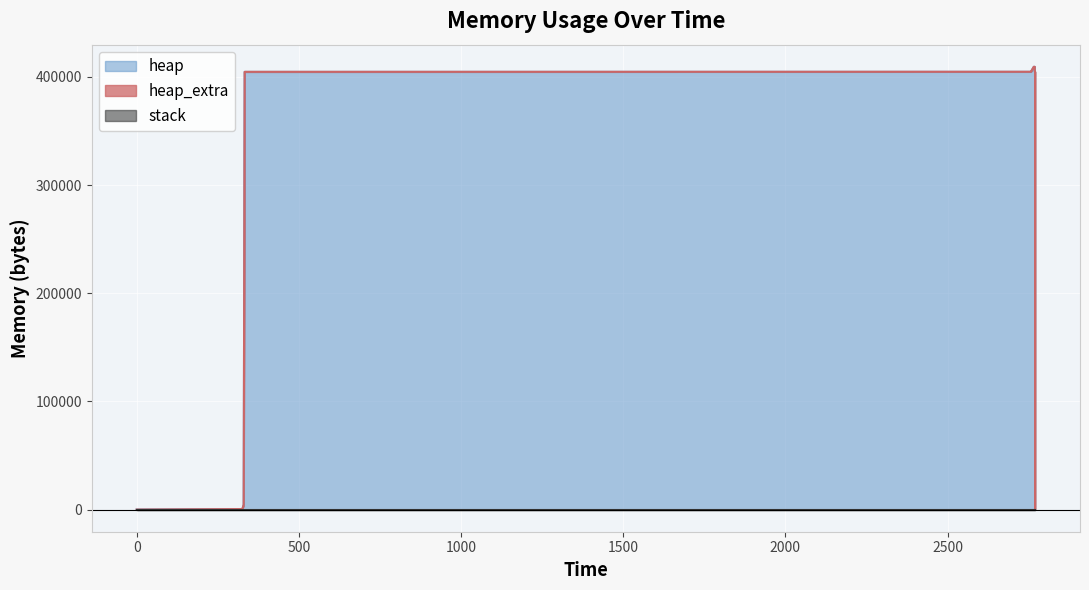

Does the chart display data point markers on the line(s)?

No